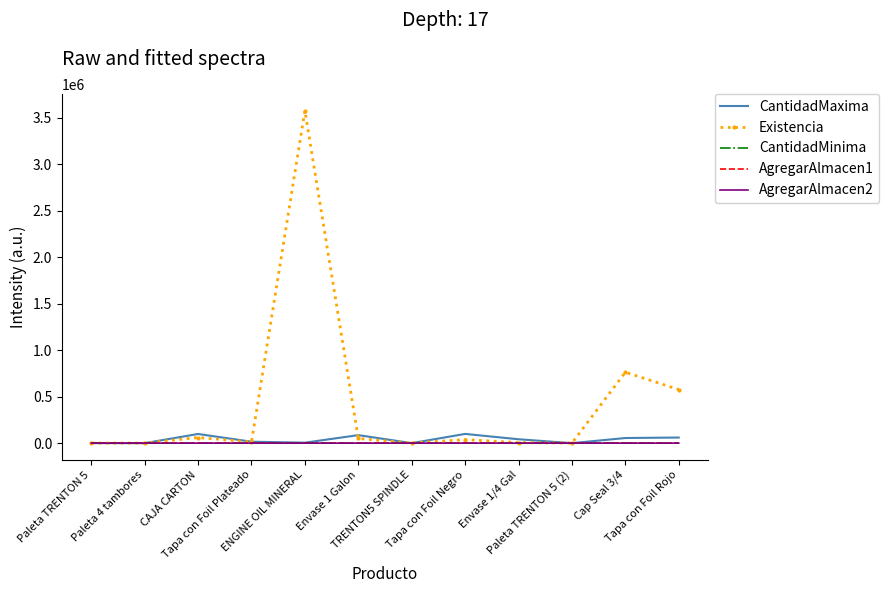

Where is the first local maximum for CantidadMaxima?

CAJA CARTON